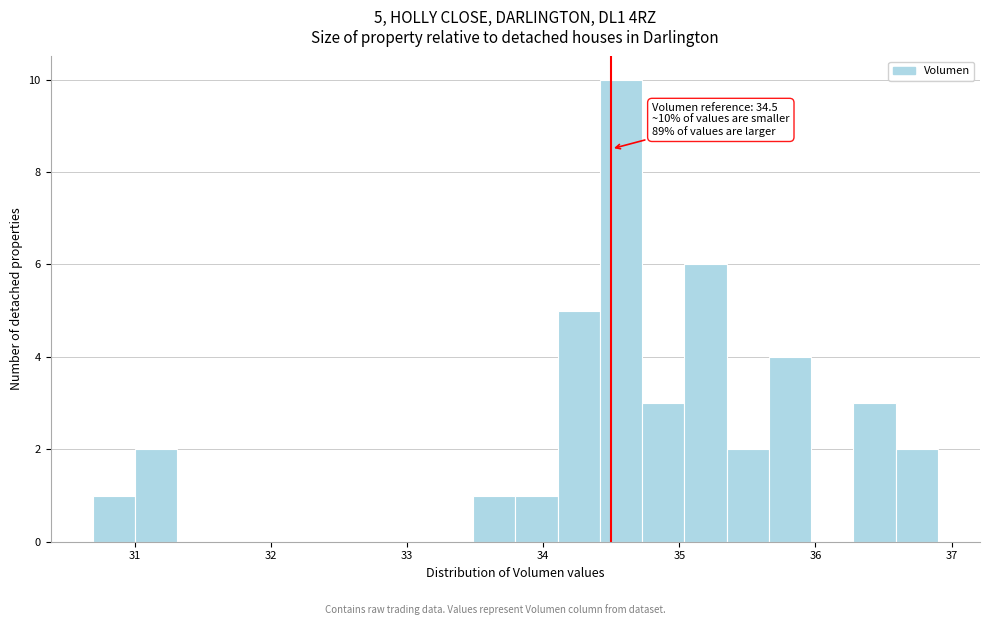

Read against the x-axis, roughly where is the centre of the tallest bar?

34.6